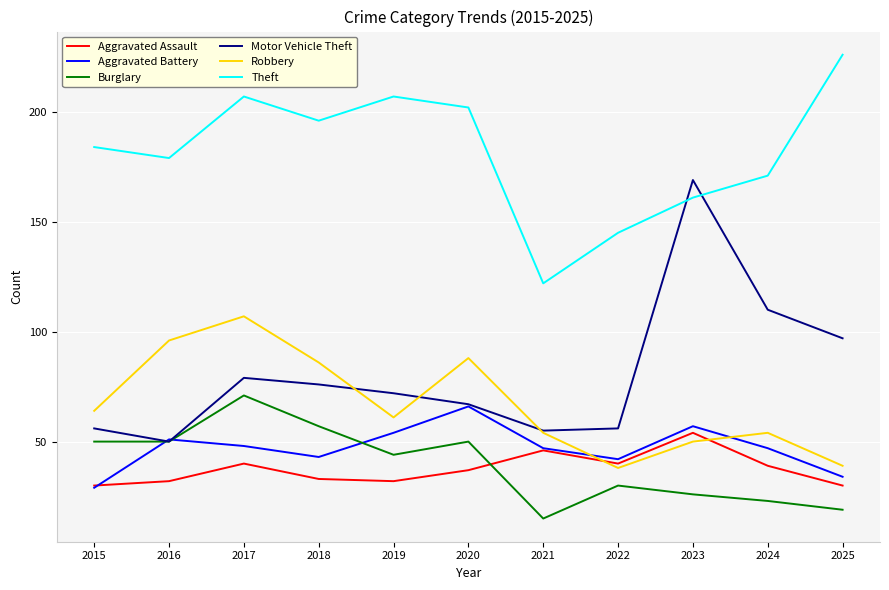

At which label does Aggravated Battery reach its peak?

2020